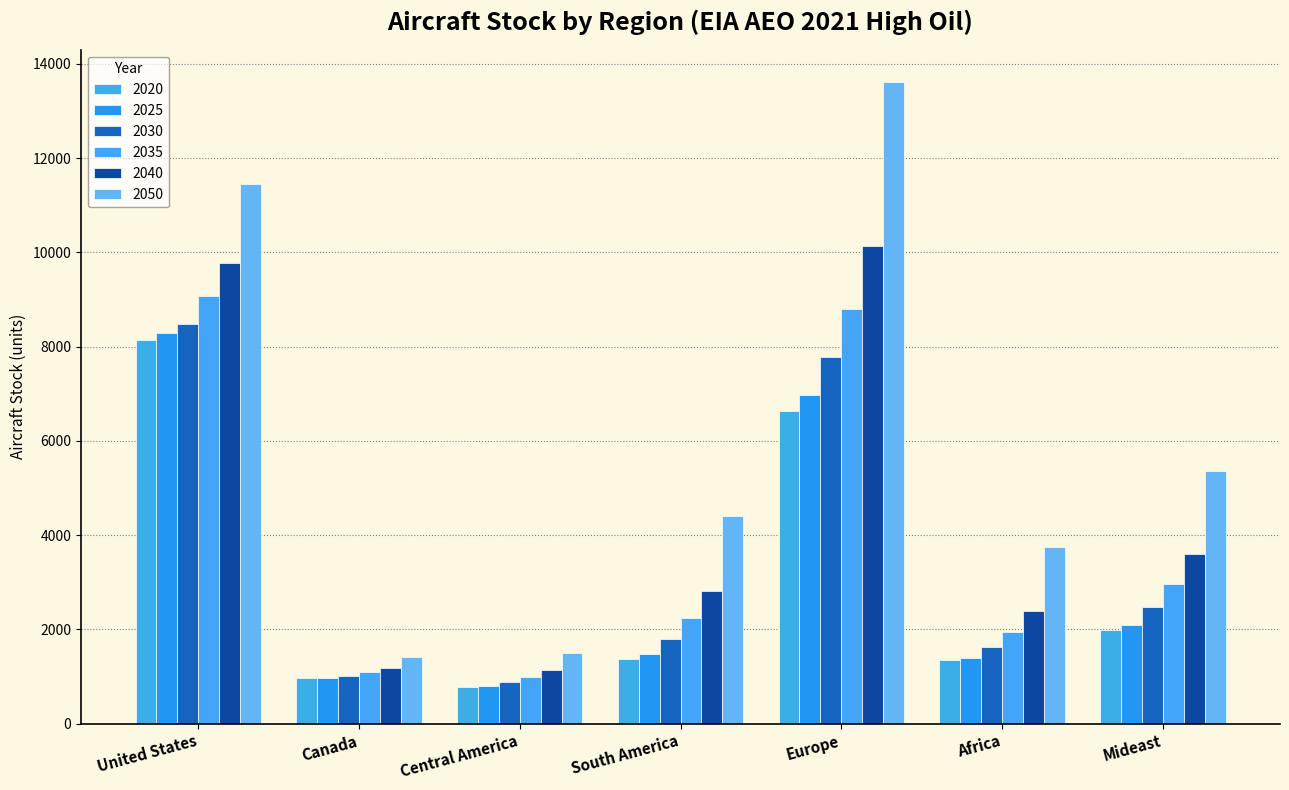

The 2025 series shows 3032.5 at Mideast. True or false?

False